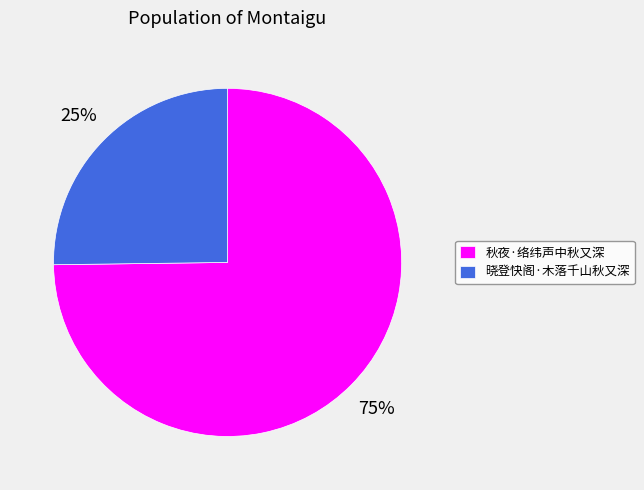

Rank the categories by value from highest to lowest.

秋夜·络纬声中秋又深, 晓登快阁·木落千山秋又深